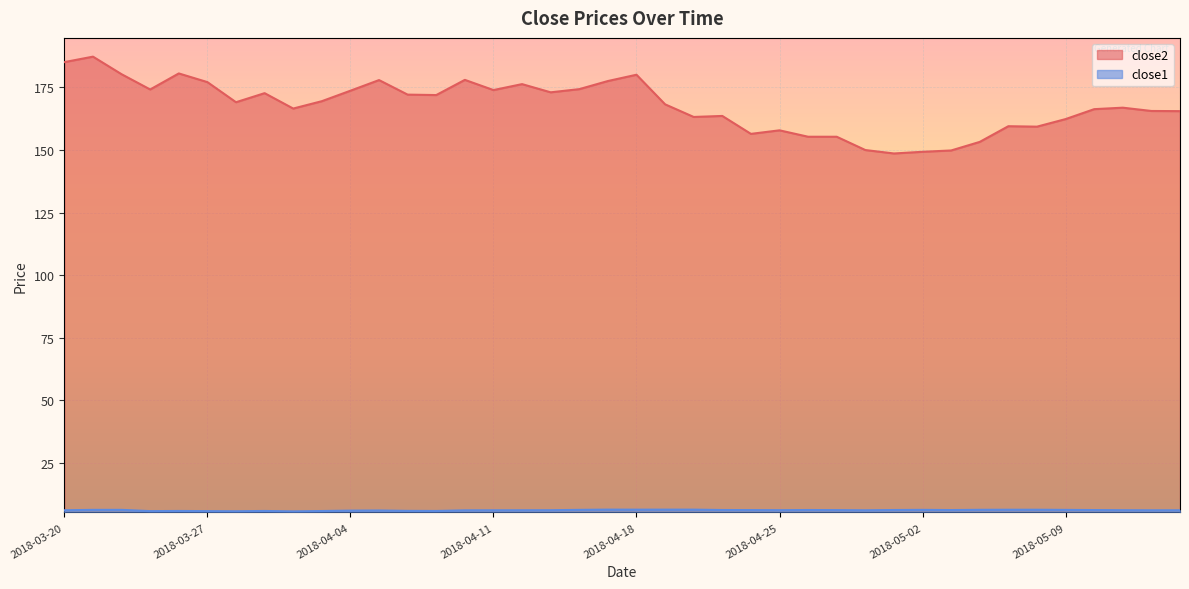

The value of close2 at 2018-05-07 is 225.8. True or false?

False